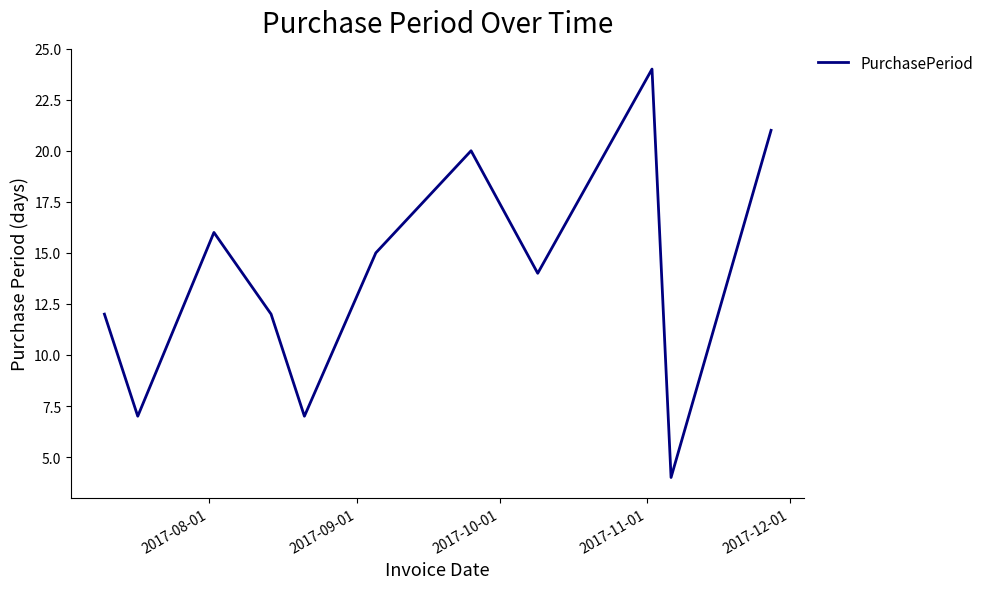

What is the minimum value shown in the chart?

4